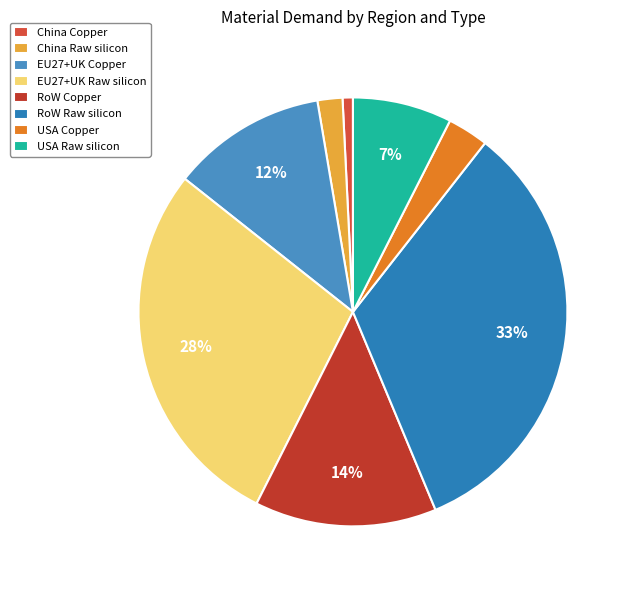

Between China Copper and USA Copper, which is larger?

USA Copper